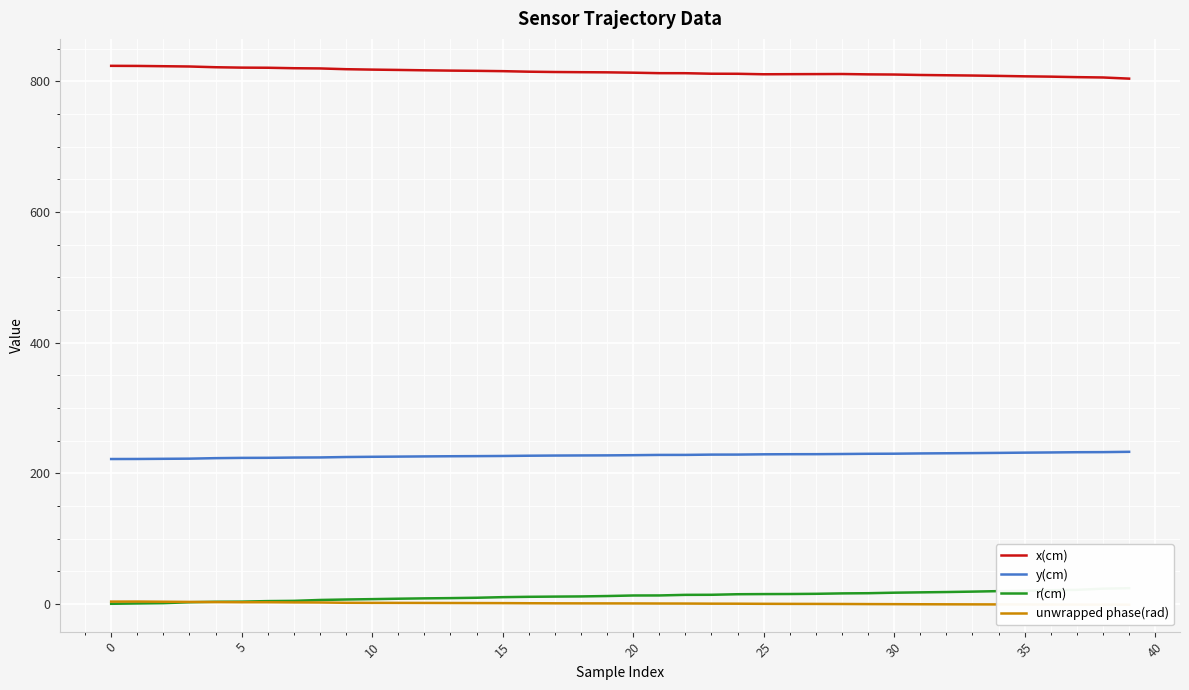

At how many categories does at least one series exceed 130?

40